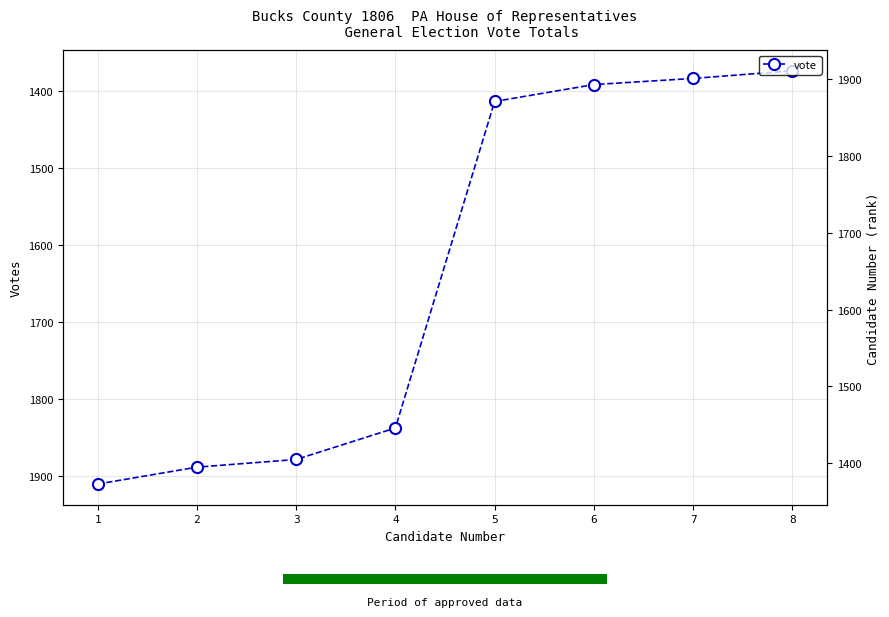

Reading right to left, list all the values displayed in this chart.

1373	1383	1391	1413	1838	1879	1889	1911